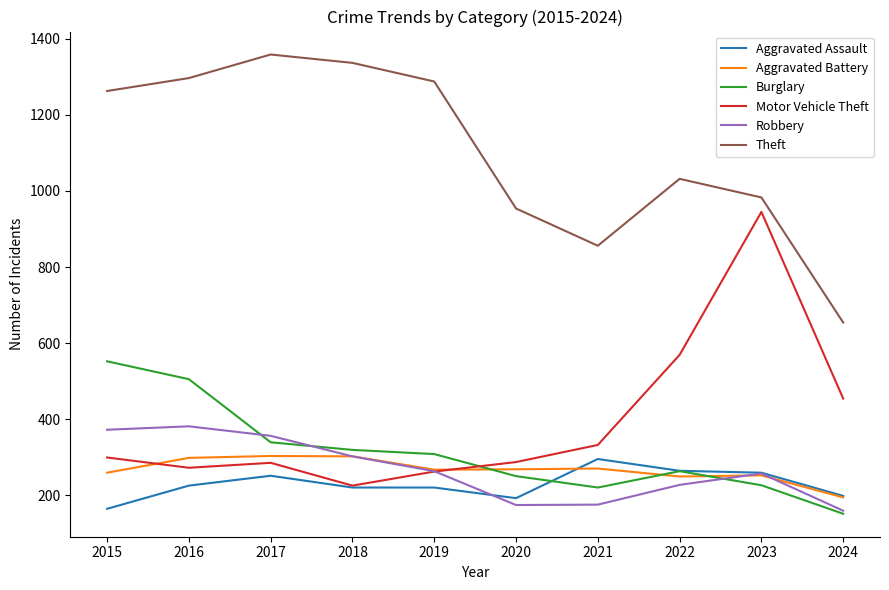

Which category has the lowest value in the Burglary series?

2024